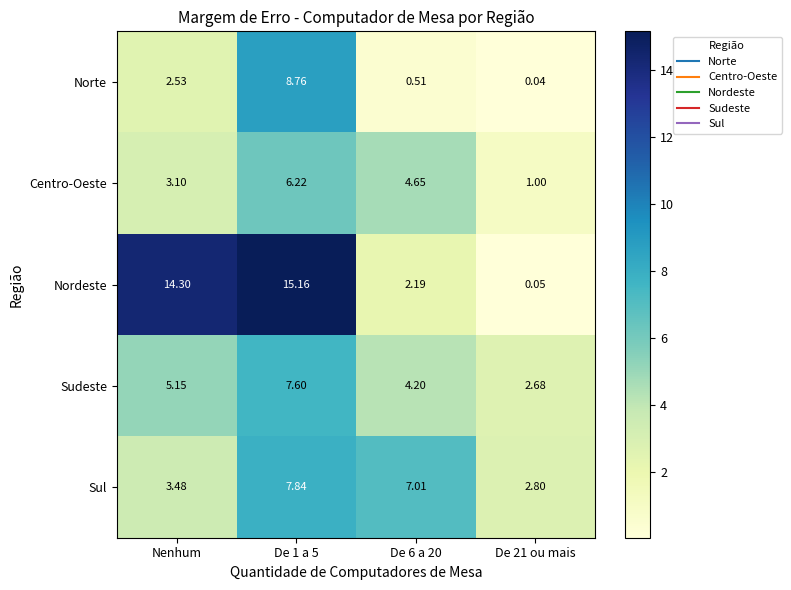

List the series in order of their peak value, lowest first.

Centro-Oeste, Sudeste, Sul, Norte, Nordeste